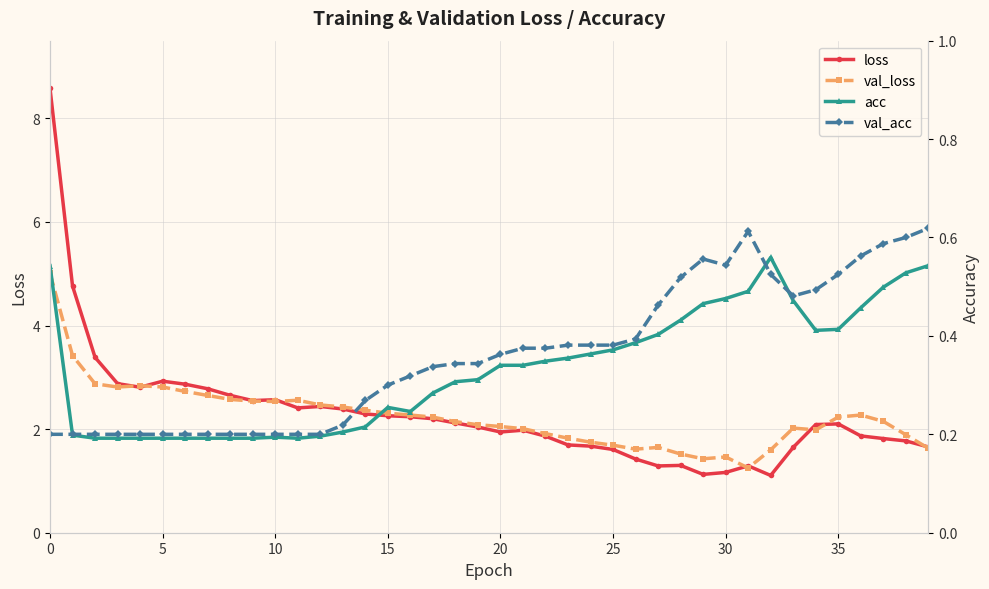

True or false: loss and val_acc cross at least once.

False